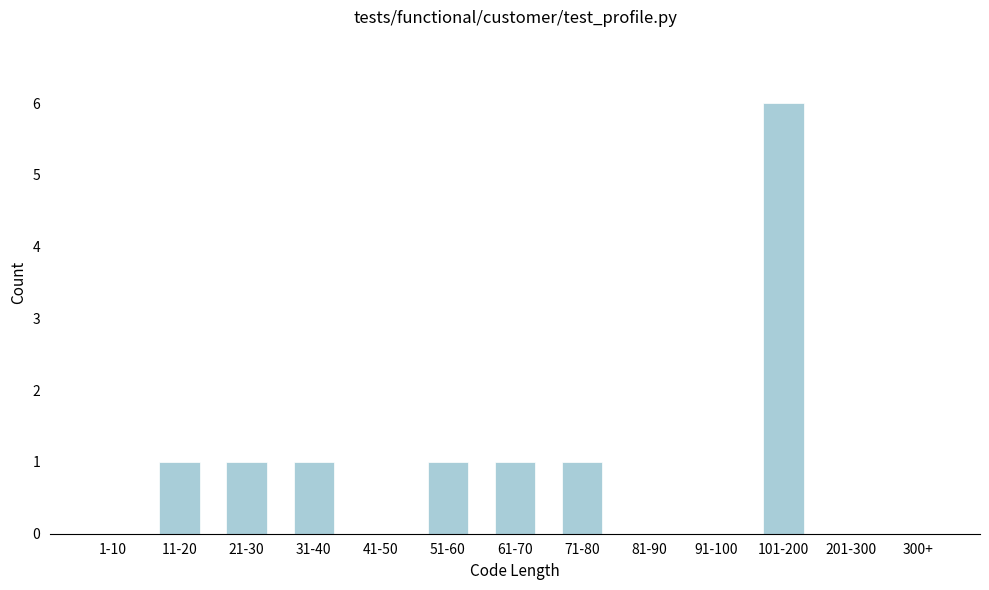

Reading left to right, extract all data points from this chart.

1-10=0	11-20=1	21-30=1	31-40=1	41-50=0	51-60=1	61-70=1	71-80=1	81-90=0	91-100=0	101-200=6	201-300=0	300+=0